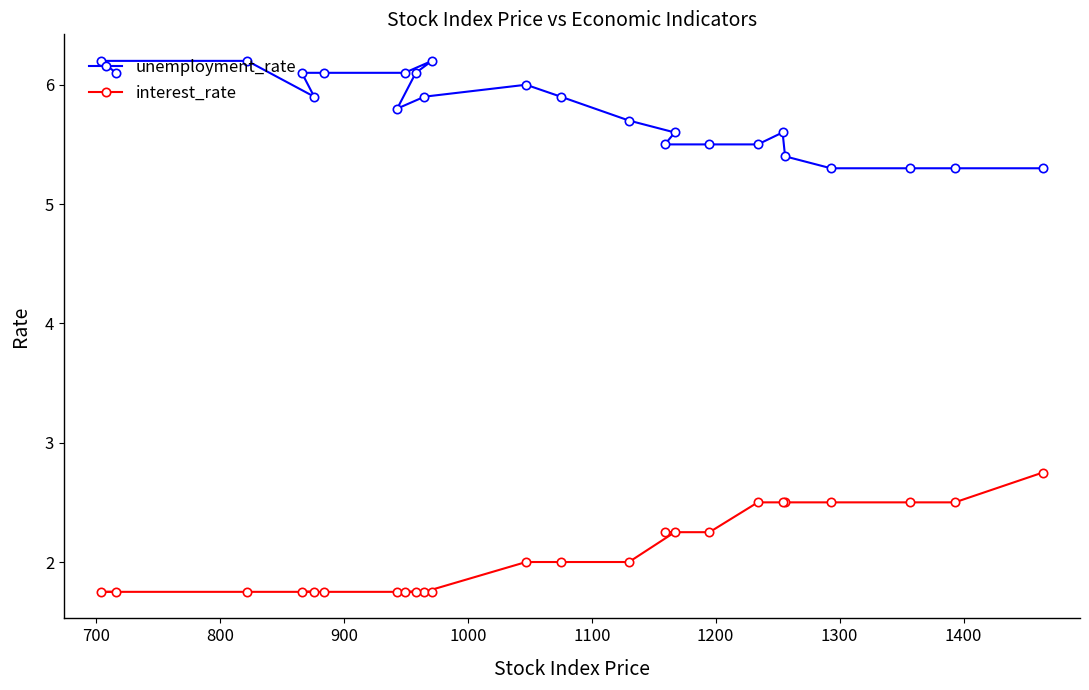

List the series in order of their peak value, highest first.

unemployment_rate, interest_rate